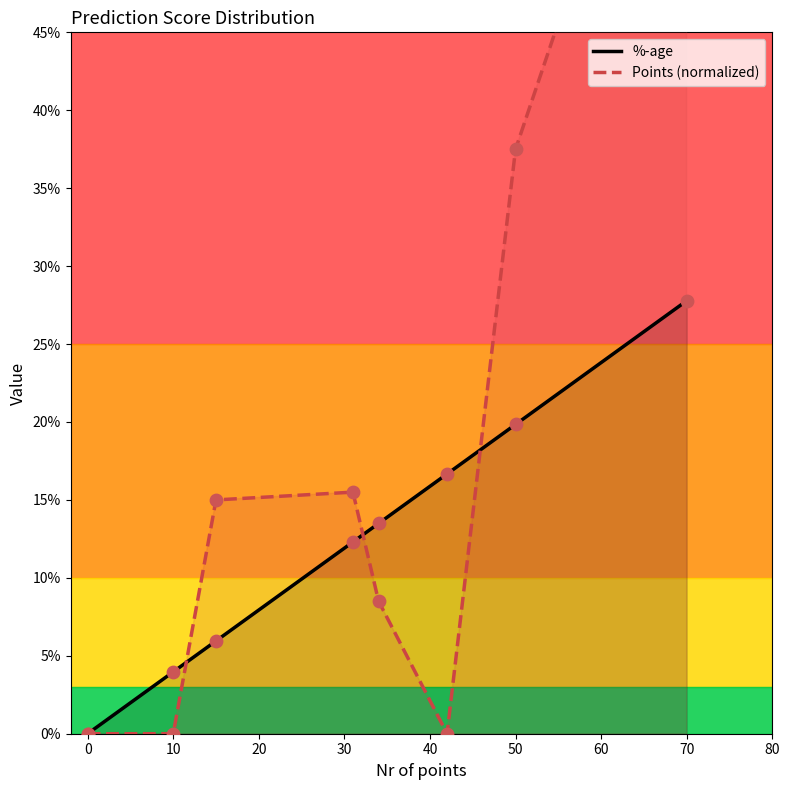

At how many categories does at least one series exceed 0?

7